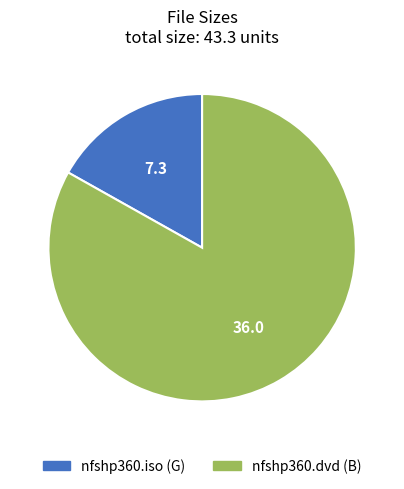

Is it true that nfshp360.dvd is 76% of the pie?

False